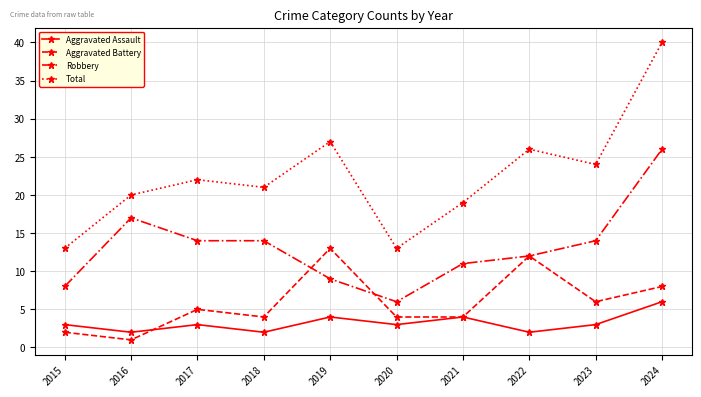

What is the maximum value shown in the chart?

40